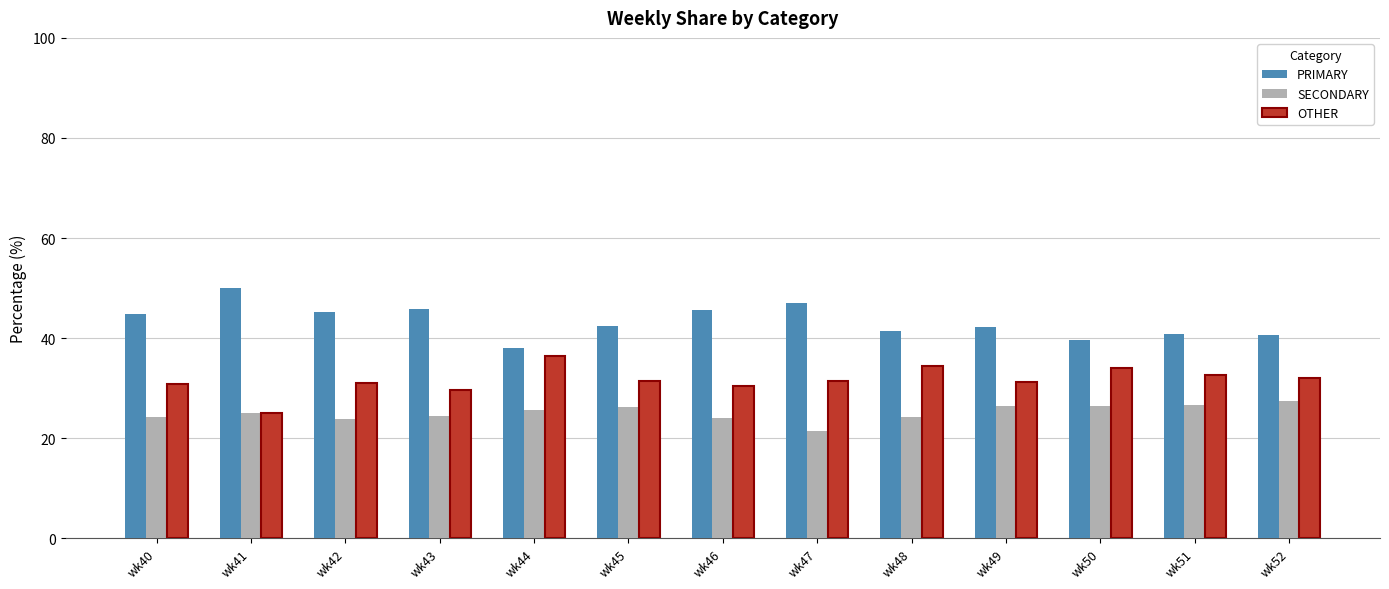

Rank the series by their average value, from highest to lowest.

PRIMARY, OTHER, SECONDARY